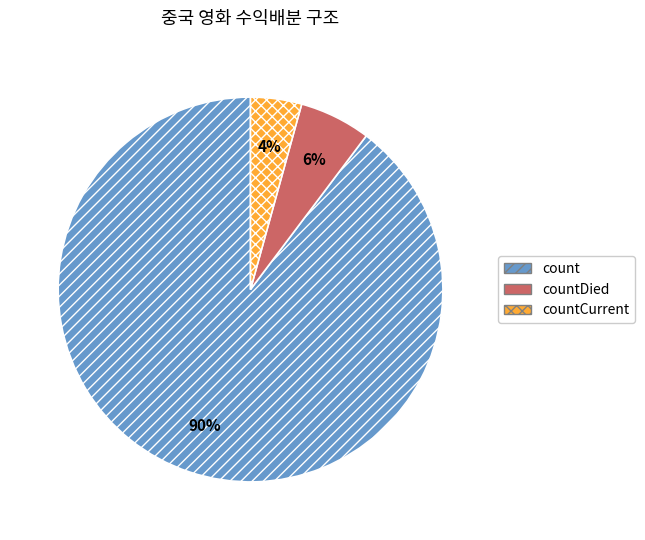

Rank the categories by value from lowest to highest.

countCurrent, countDied, count